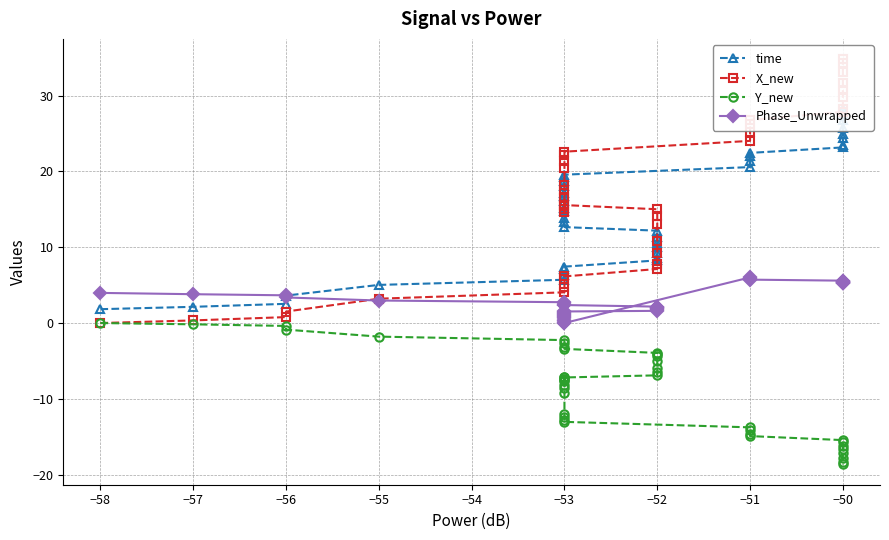

Where do X_new and Phase_Unwrapped first cross each other?

−56 and −55